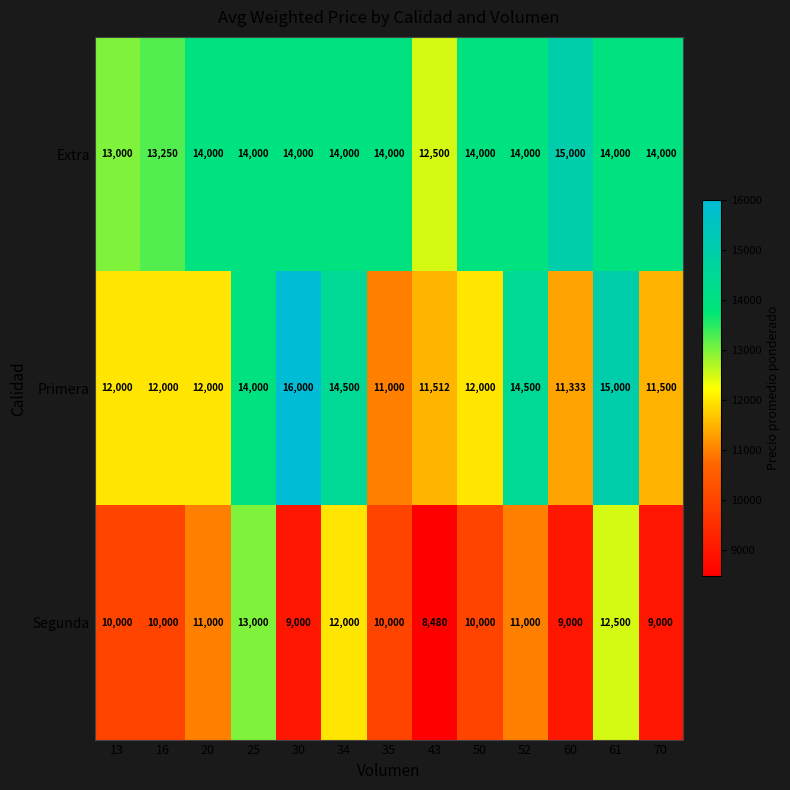

What is the difference between the highest and lowest values at 43?

4020